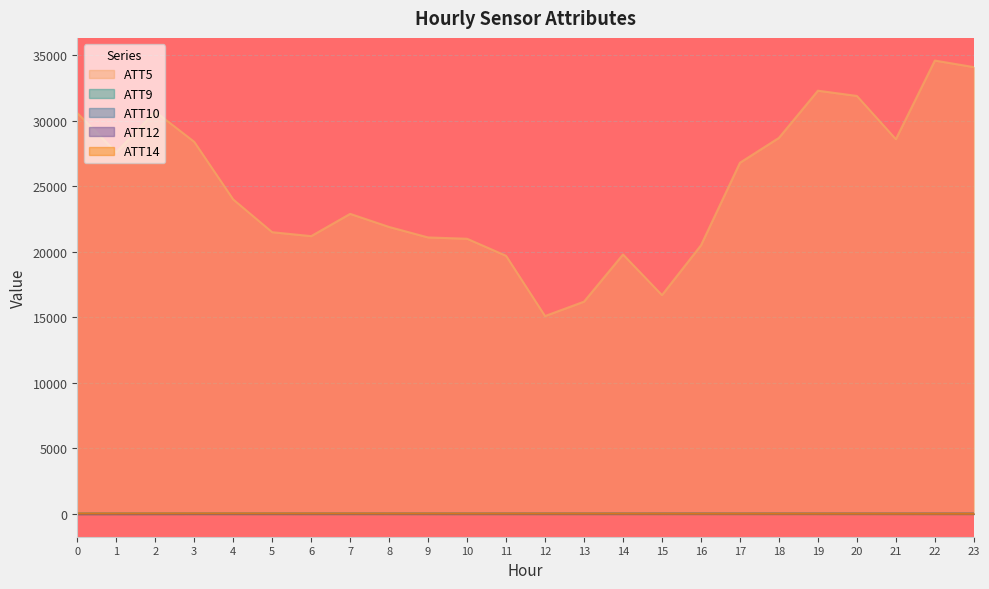

What is the sum of all ATT14 values?

560.3